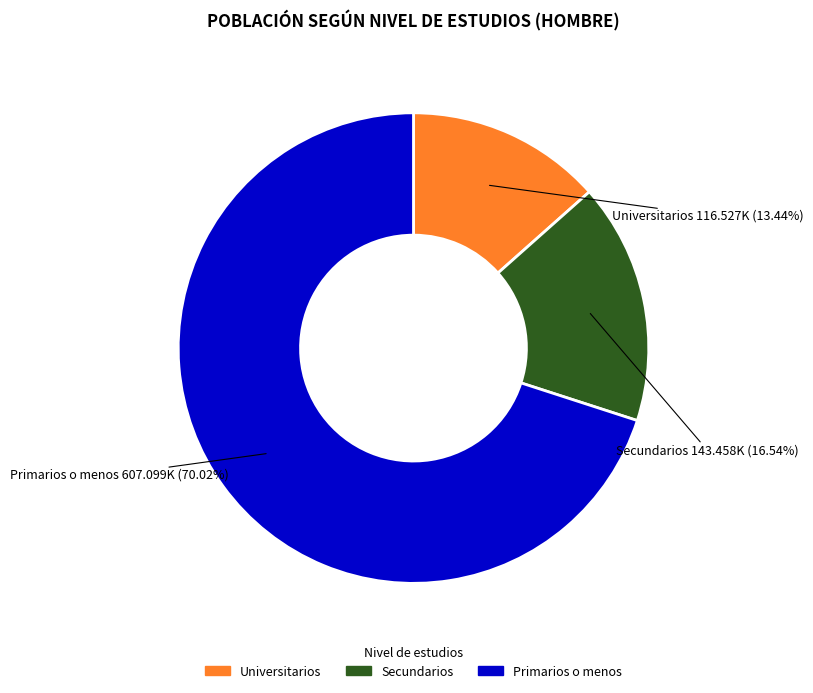

Is it true that Primarios o menos is 82% of the pie?

False